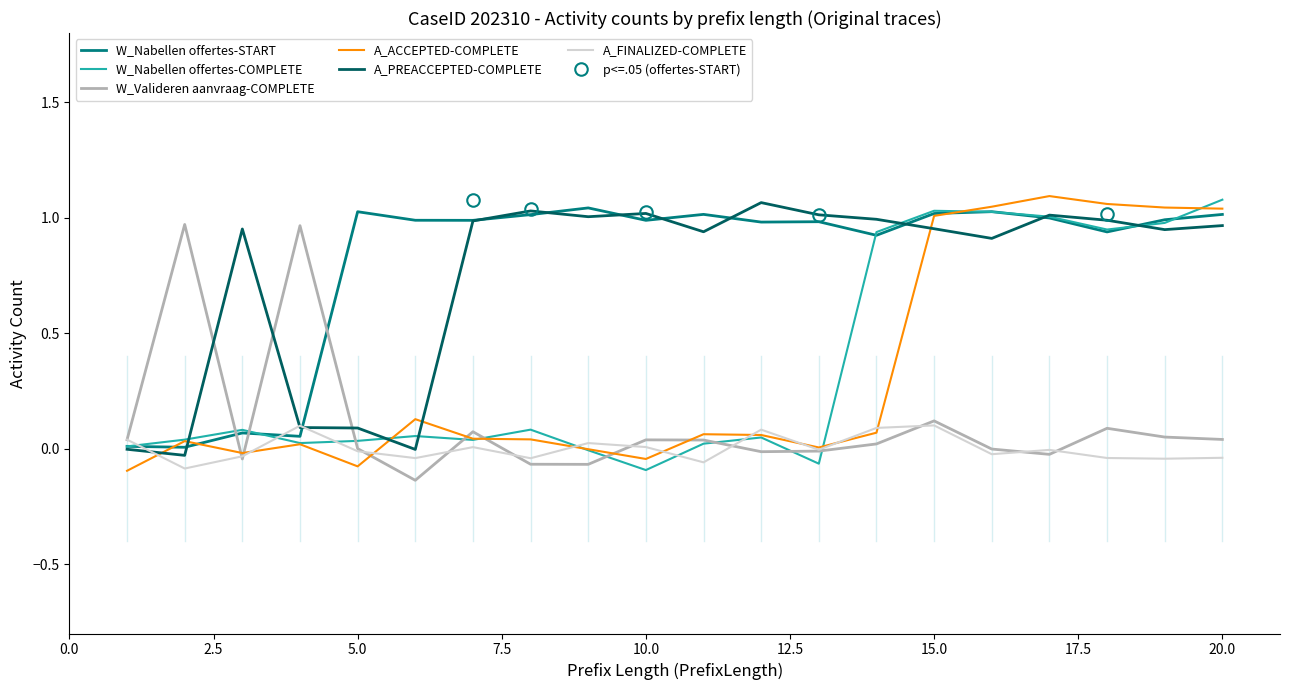

The value of A_FINALIZED-COMPLETE at 5.0 is -0.0. True or false?

True